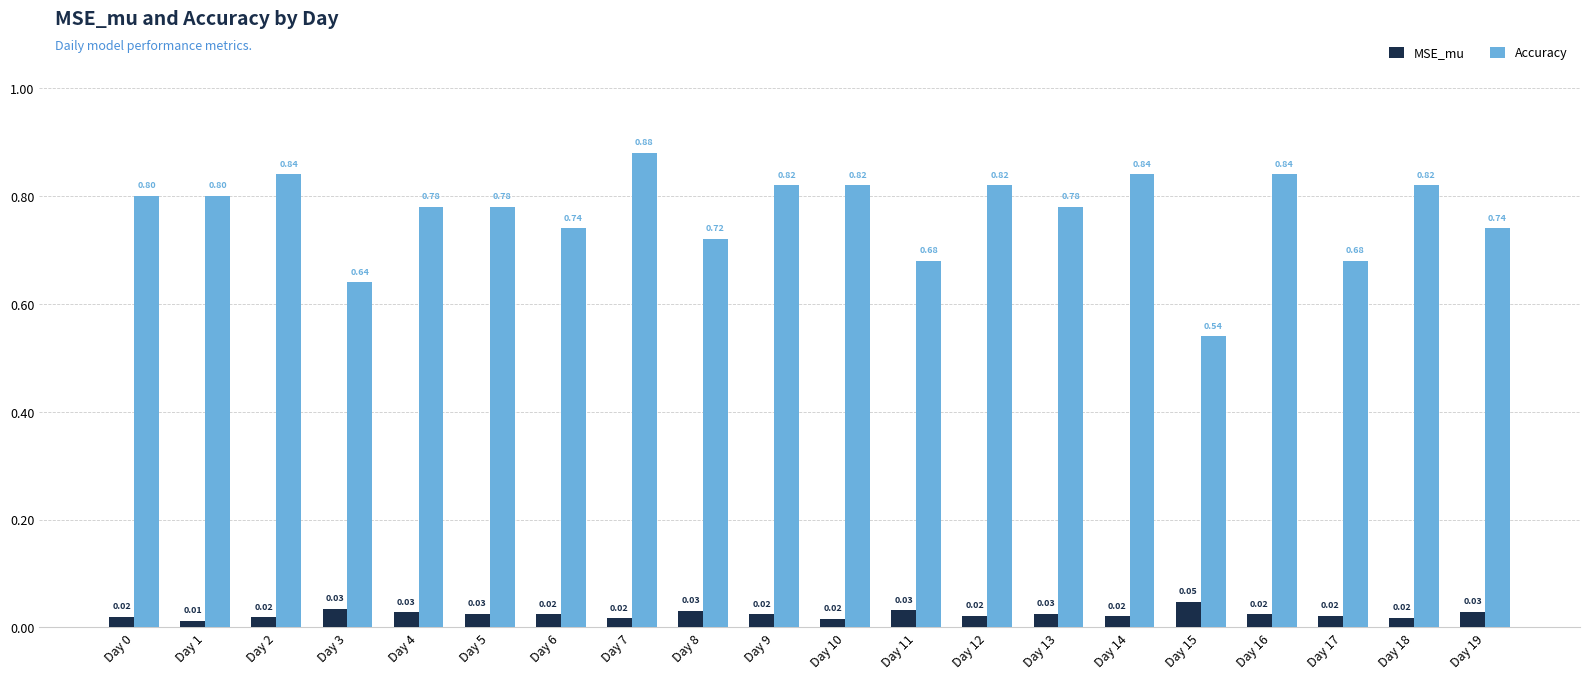

Which series has the largest range (max minus min)?

Accuracy